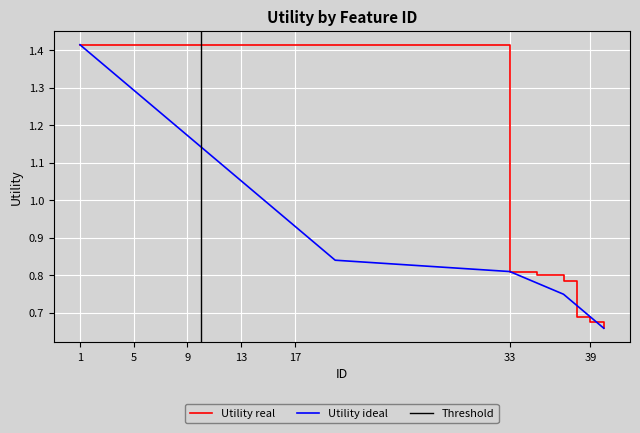

Does the chart display data point markers on the line(s)?

No